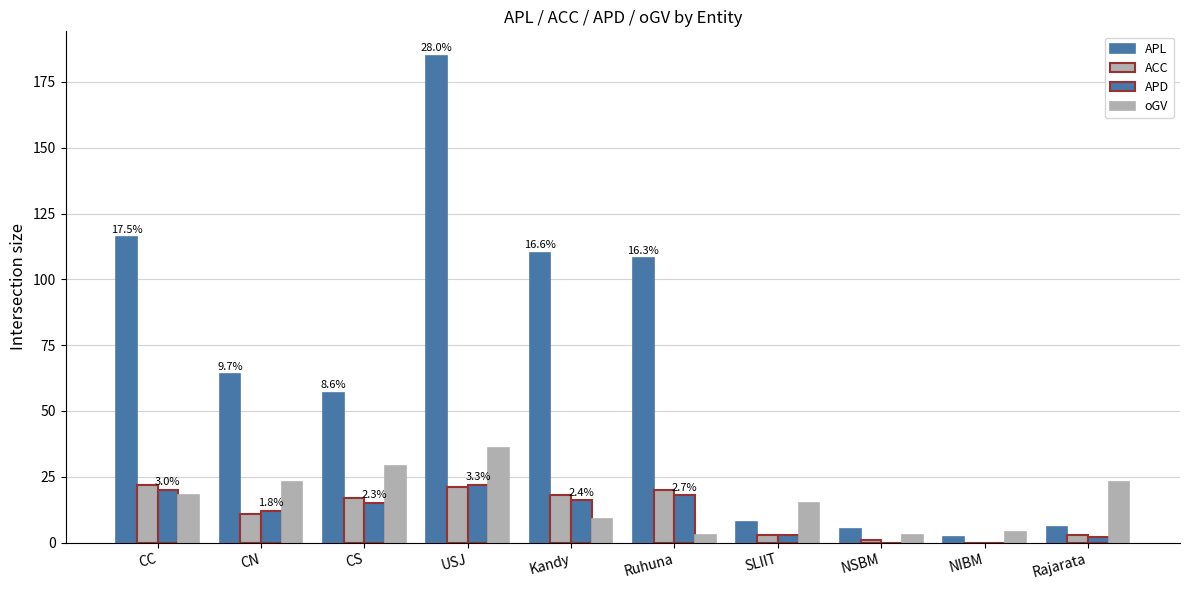

List the series in order of their peak value, lowest first.

ACC, APD, oGV, APL